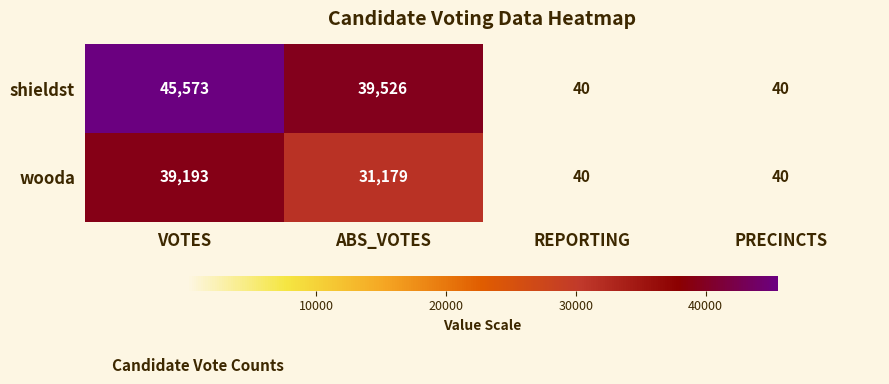

Which series has the largest range (max minus min)?

shieldst